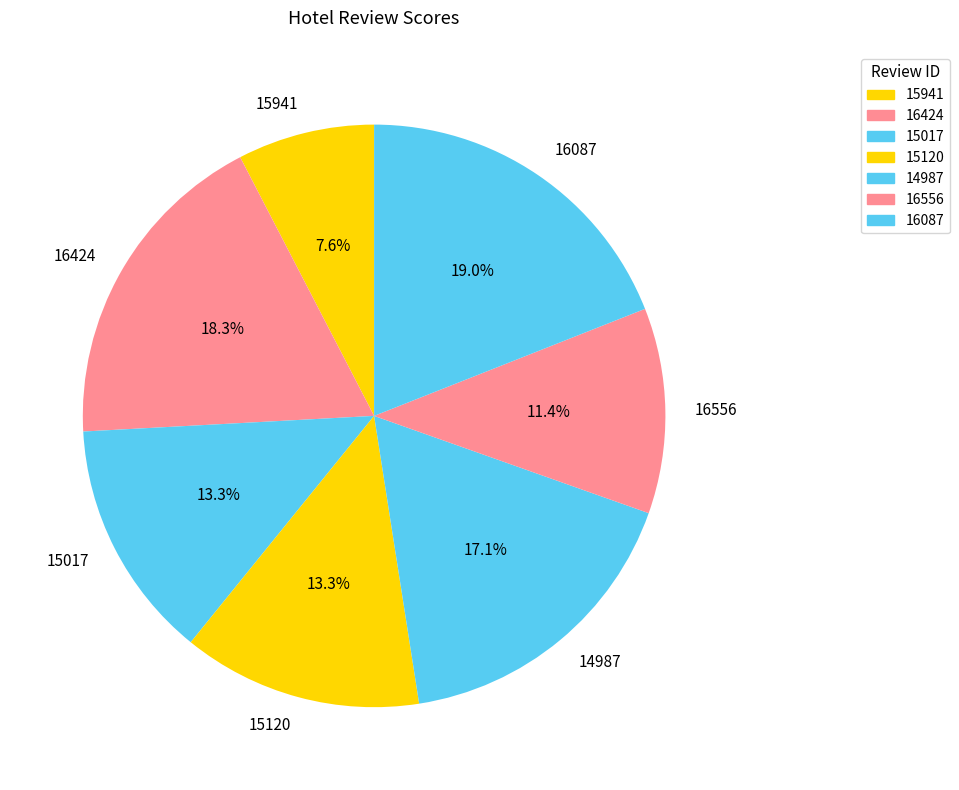

Does 15120 represent more than half of the total?

No